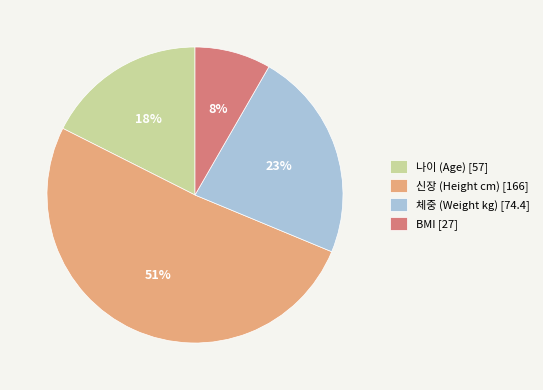

True or false: 나이 (Age) [57] accounts for 18% of the total.

True